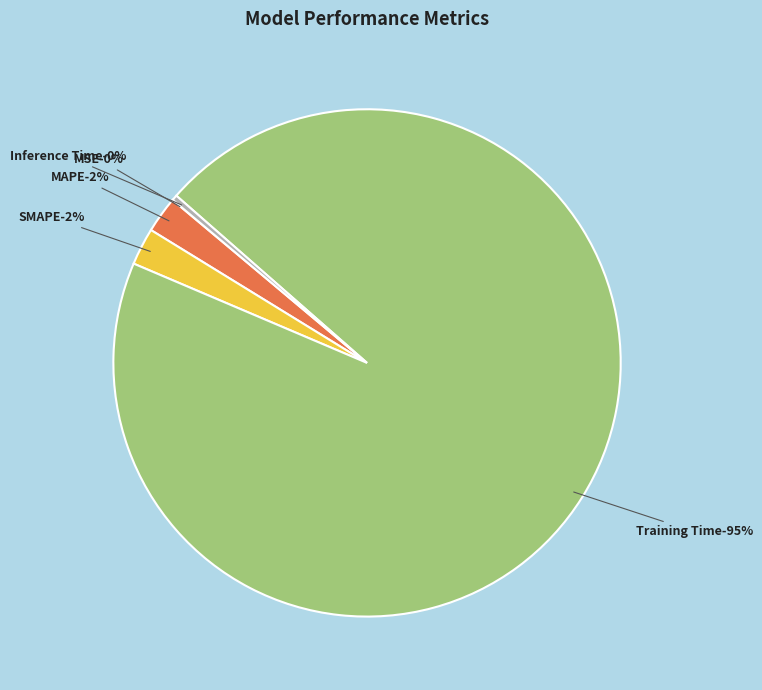

True or false: Training Time accounts for 95% of the total.

True